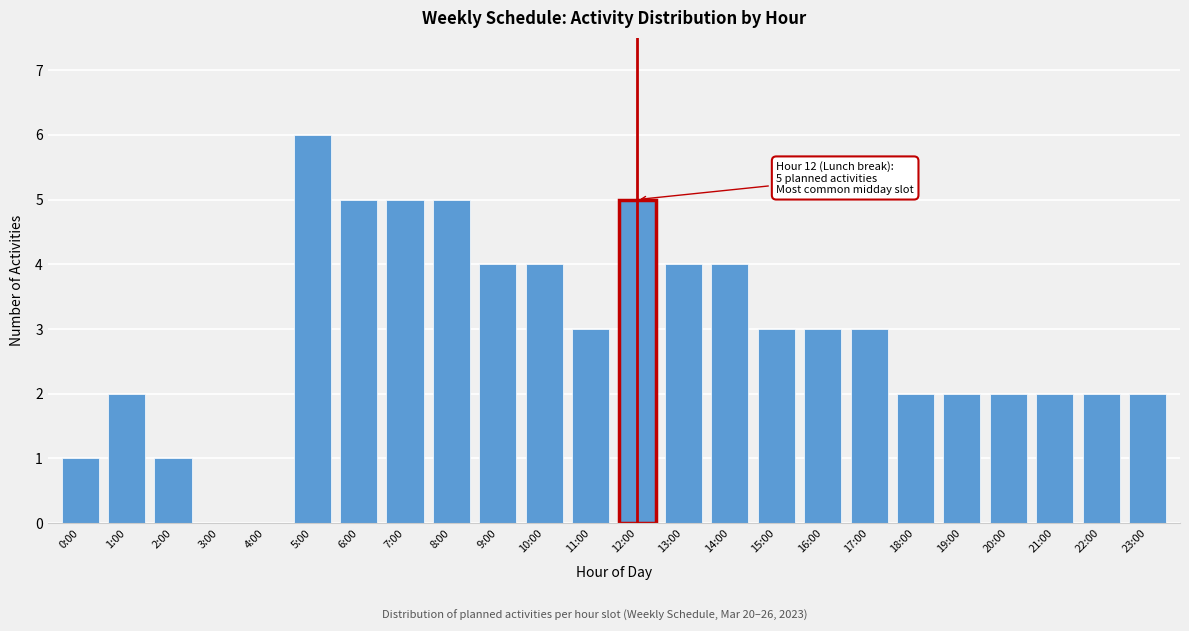

Reading left to right, what are all the values shown in this chart?

0:00=1	1:00=2	2:00=1	3:00=0	4:00=0	5:00=6	6:00=5	7:00=5	8:00=5	9:00=4	10:00=4	11:00=3	12:00=5	13:00=4	14:00=4	15:00=3	16:00=3	17:00=3	18:00=2	19:00=2	20:00=2	21:00=2	22:00=2	23:00=2